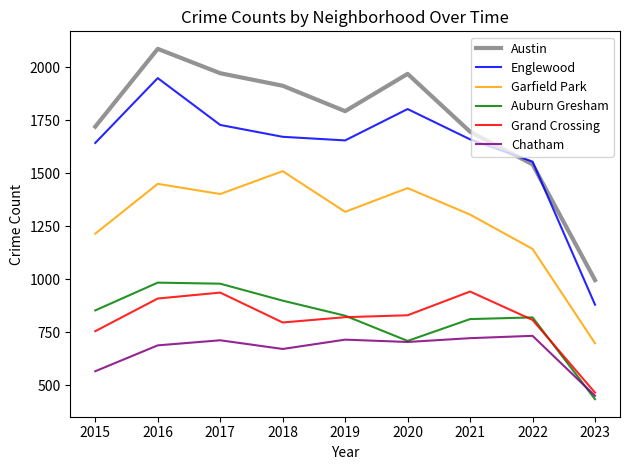

Rank the series at 2015 from lowest to highest value.

Chatham, Grand Crossing, Auburn Gresham, Garfield Park, Englewood, Austin